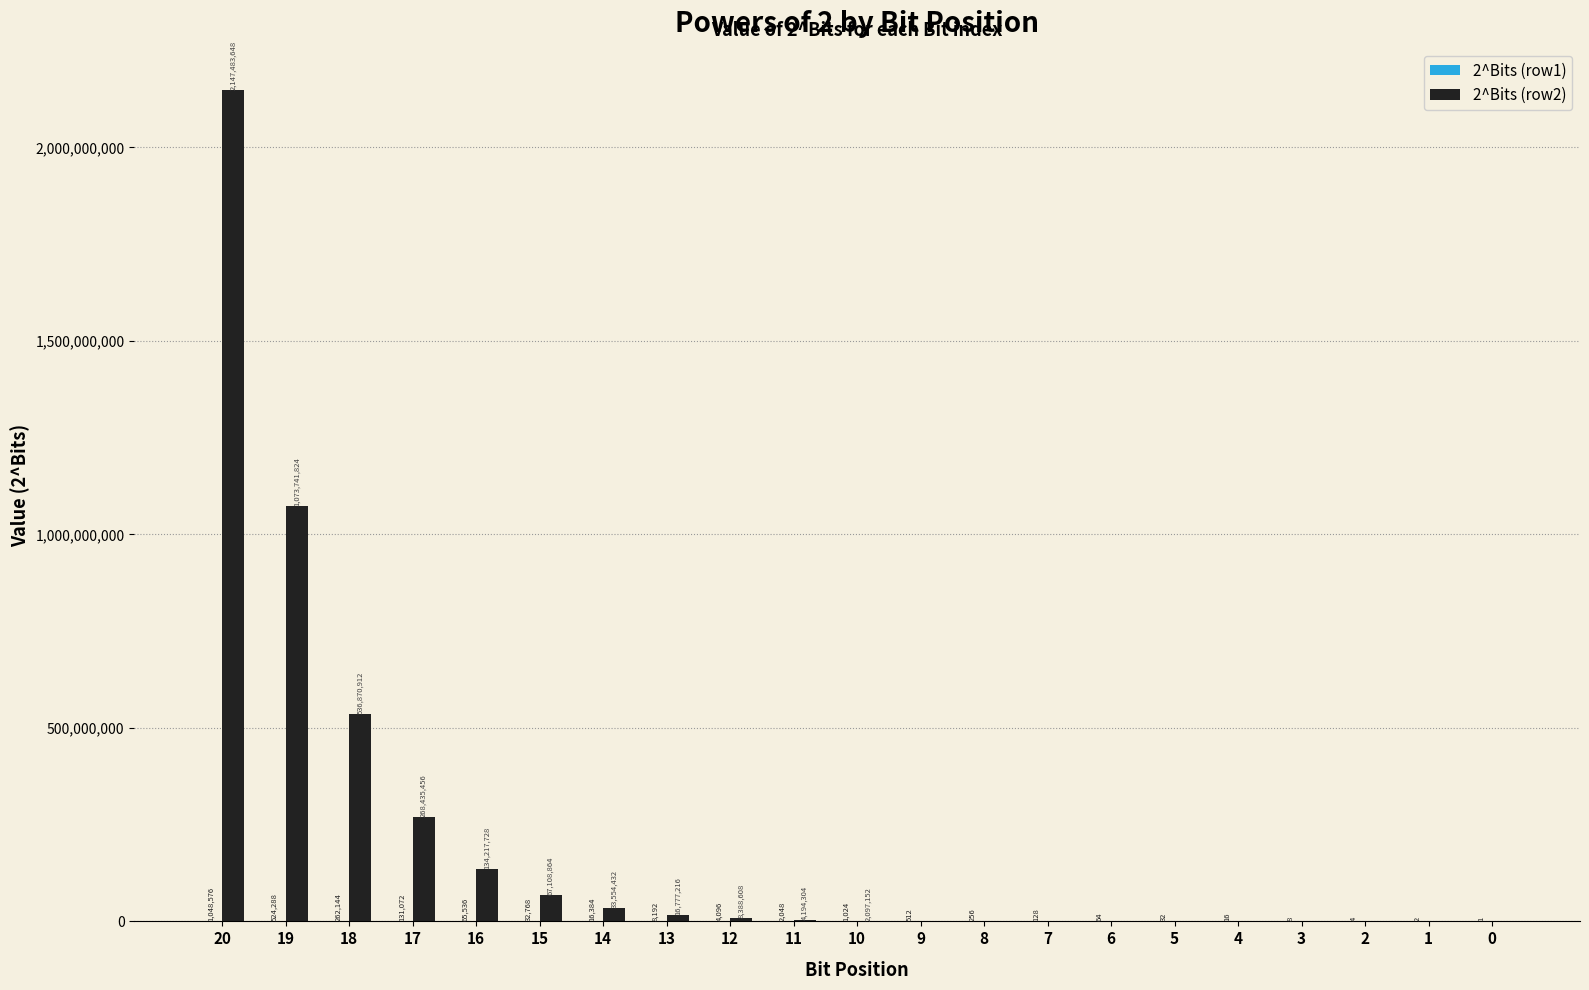

The value of 2^Bits (row2) at 2 is -1025299382. True or false?

False